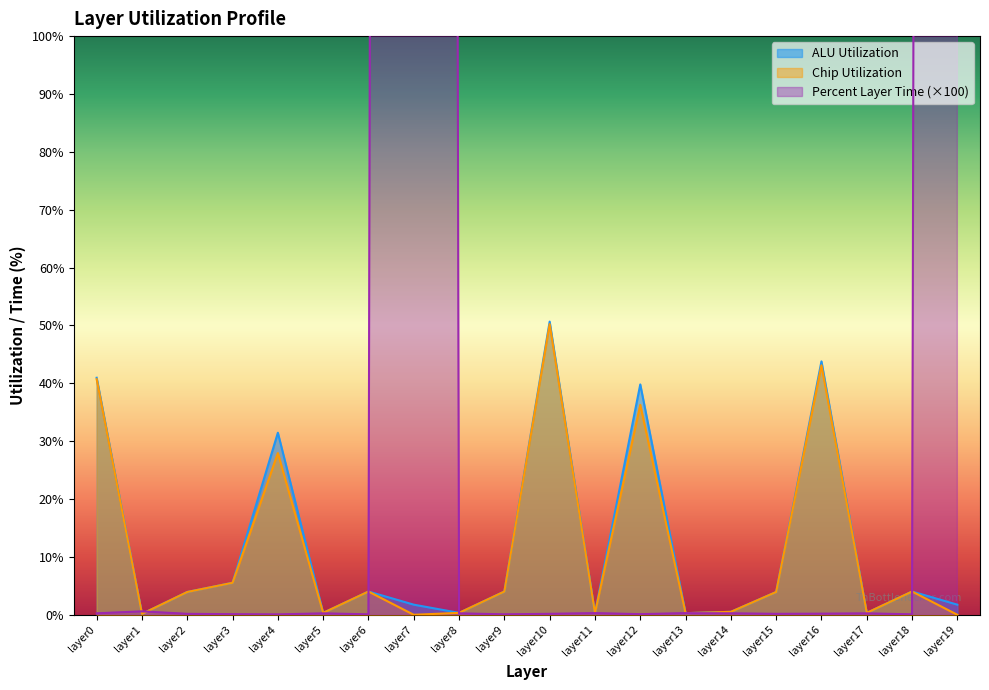

True or false: alu_utilization and chip_utilization cross at least once.

False